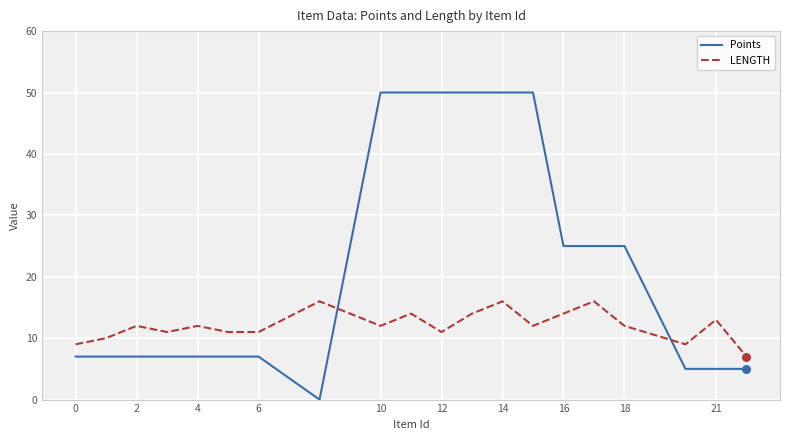

What are all the series names shown in the legend?

Points, LENGTH